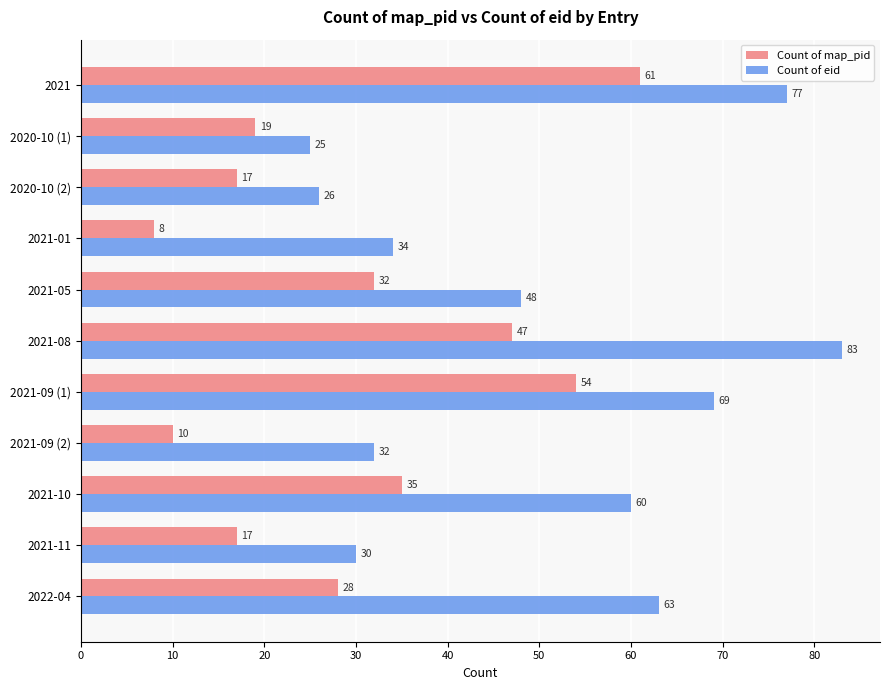

Is it true that Count of map_pid equals 8 at 2021-01?

True